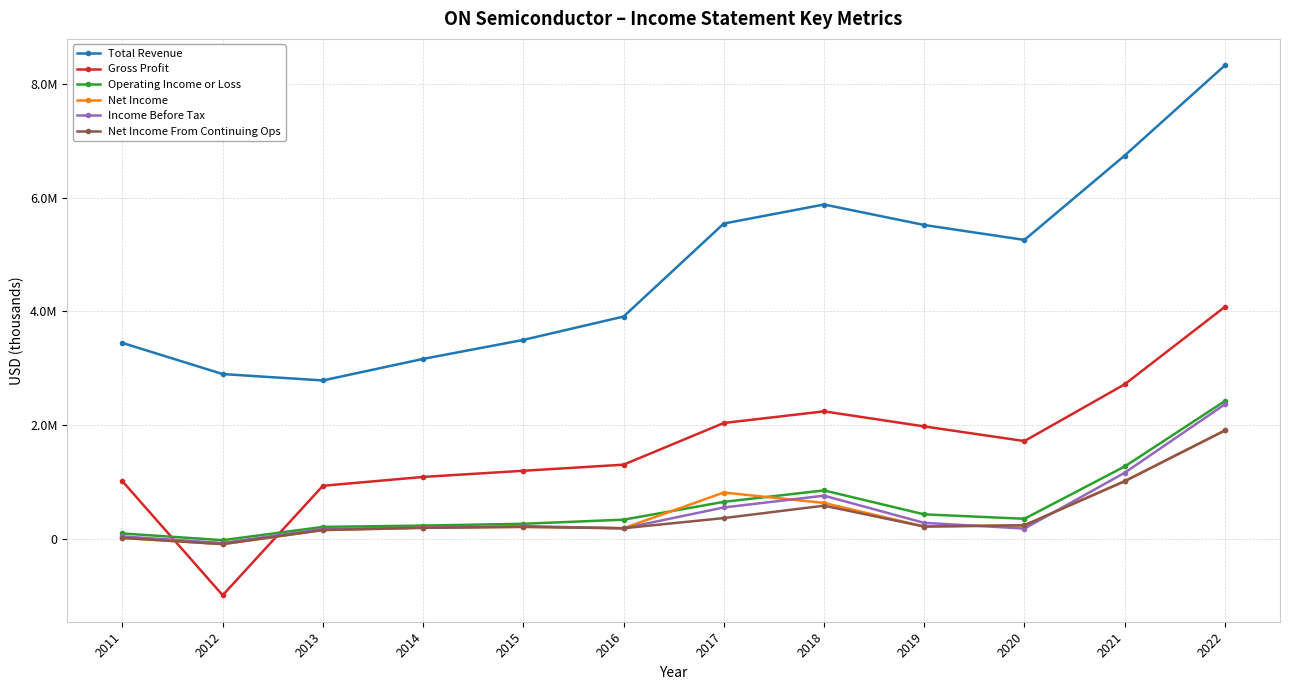

Read the Operating Income or Loss value at 2019, to the nearest 50.

426500